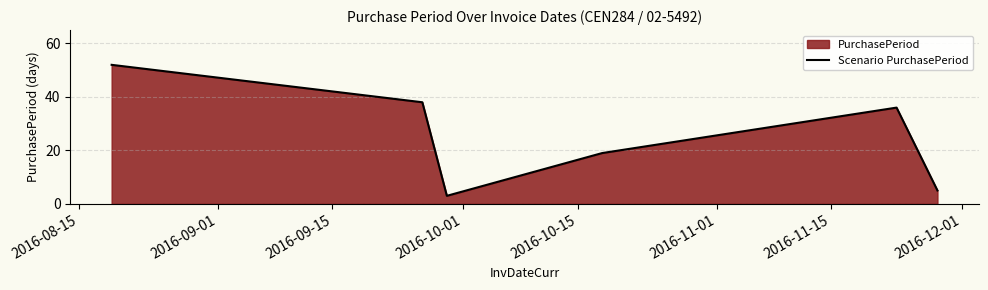

What is the smallest value displayed?

3